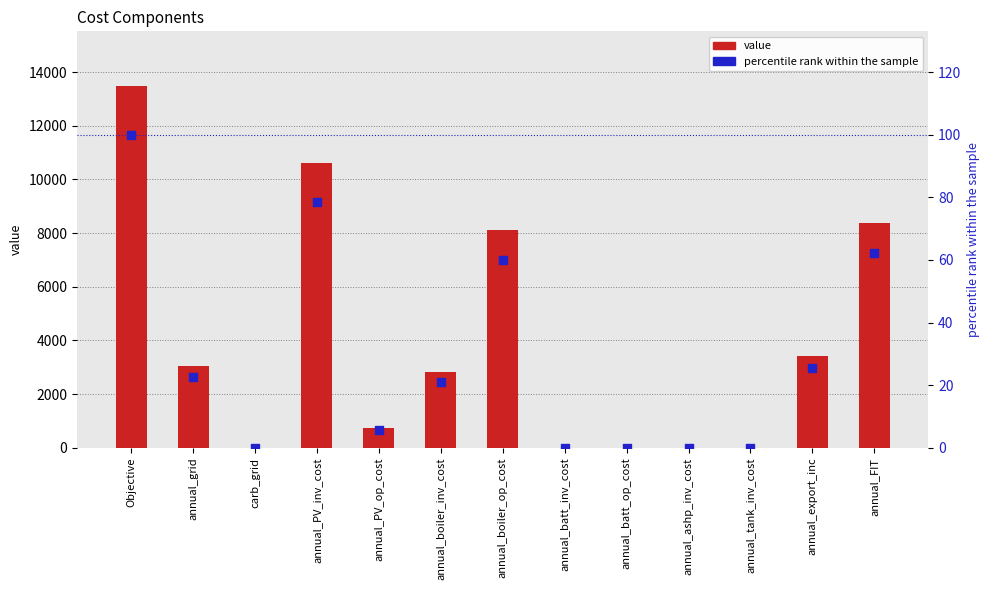

At which category is the sum across all series the highest?

Objective